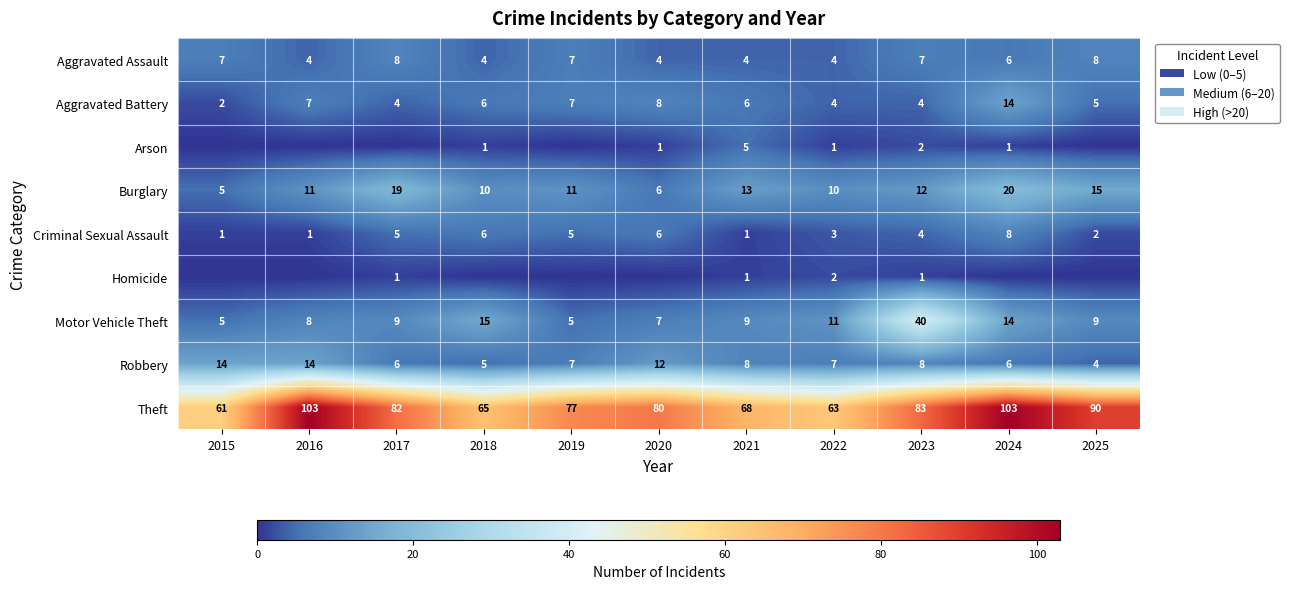

Is it true that Homicide equals 1 at 2023?

True